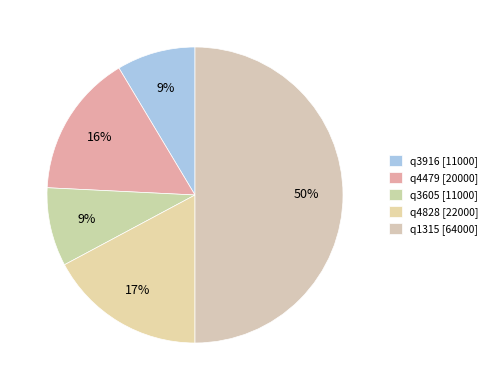

True or false: q1315 accounts for 50% of the total.

True